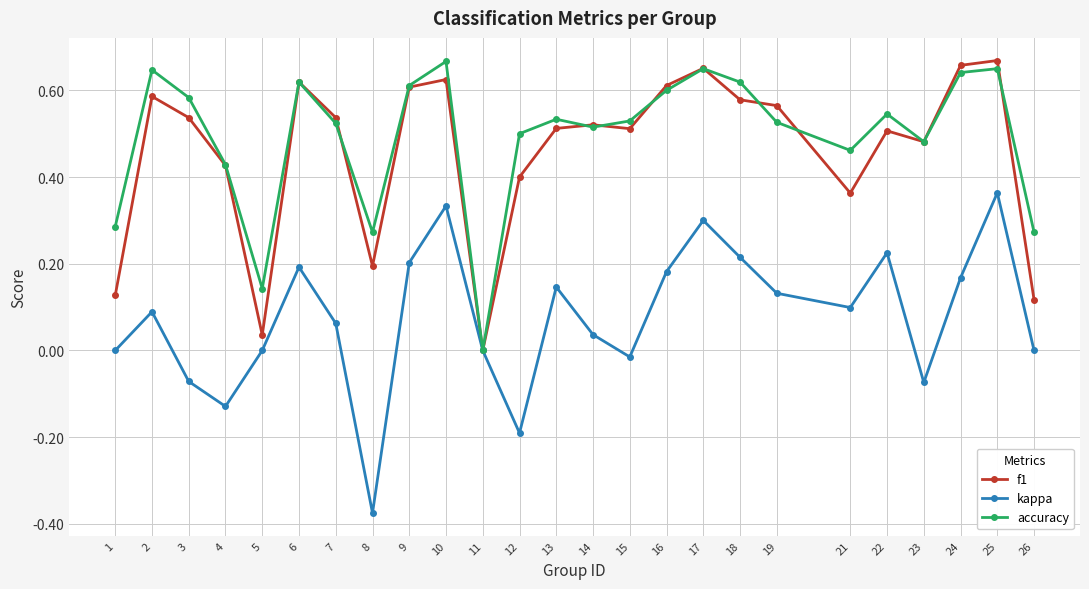

Is the value of accuracy at 13 greater than the value of kappa at 26?

Yes